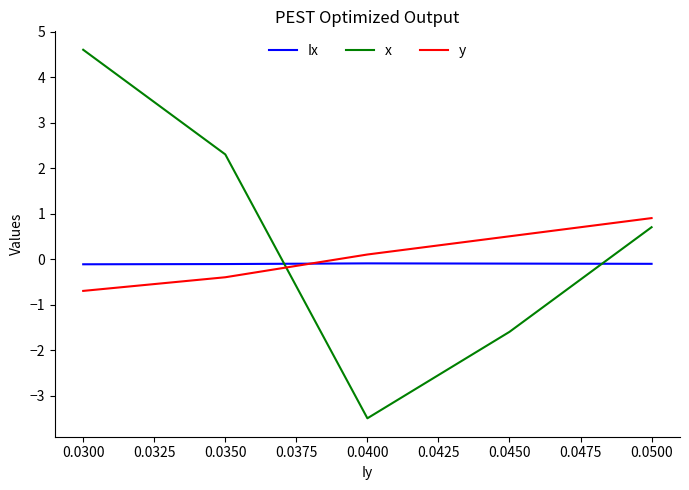

True or false: x has a value of -0.7 at 0.0400.

False